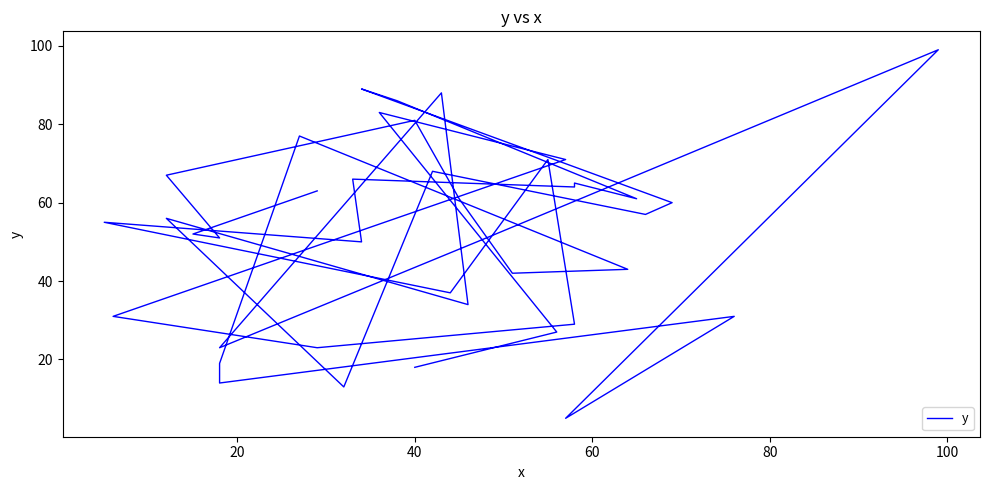

True or false: there are more than 0 points higher than both neighbors.

True